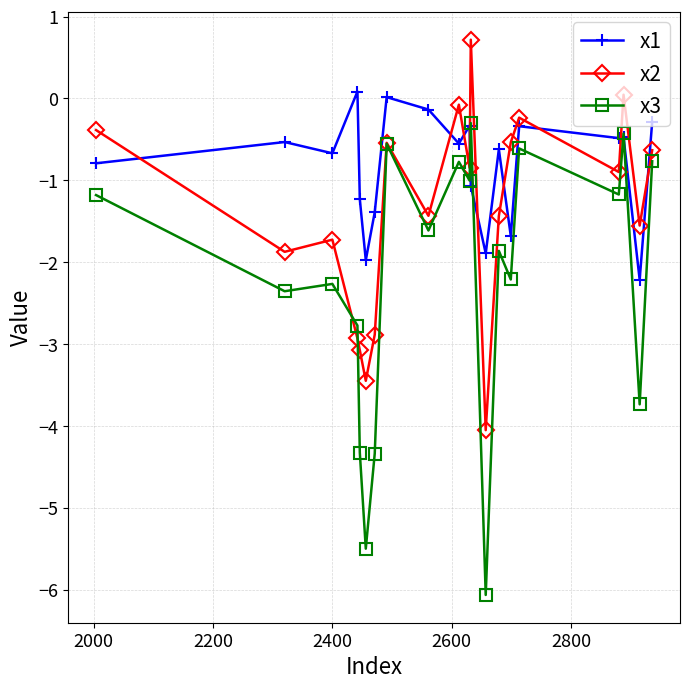

In x2, how many points are lower than both neighbors (excluding endpoints)?

7